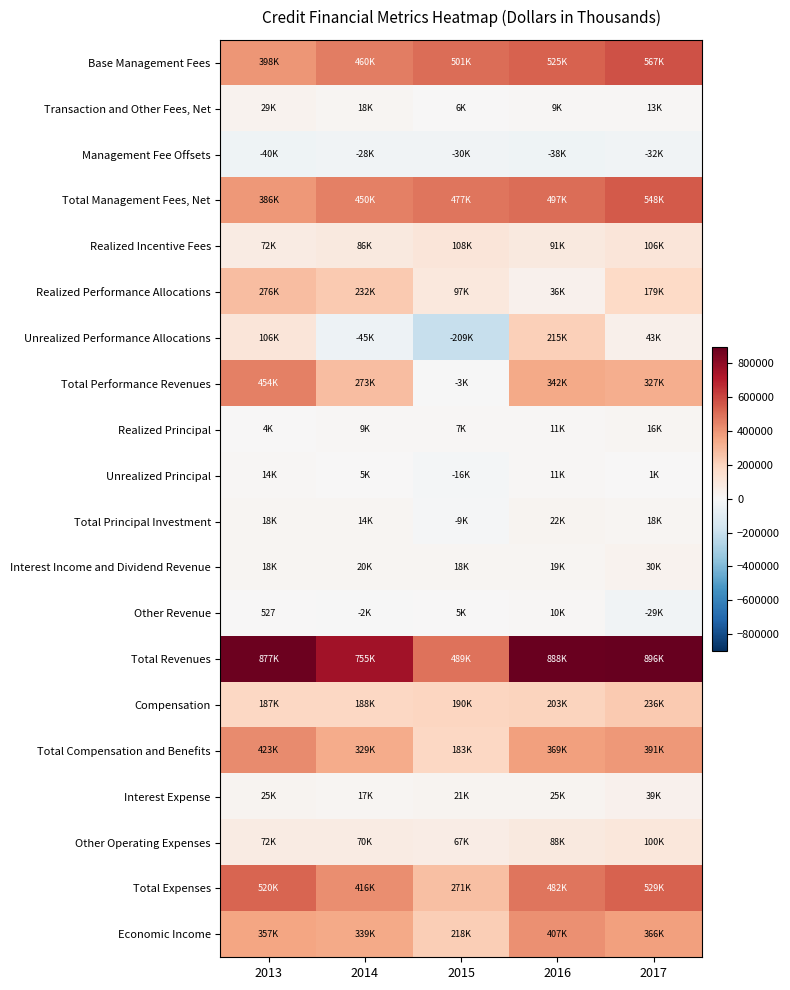

Between 2016 and 2017, which series saw the biggest shift?

Unrealized Performance Allocations